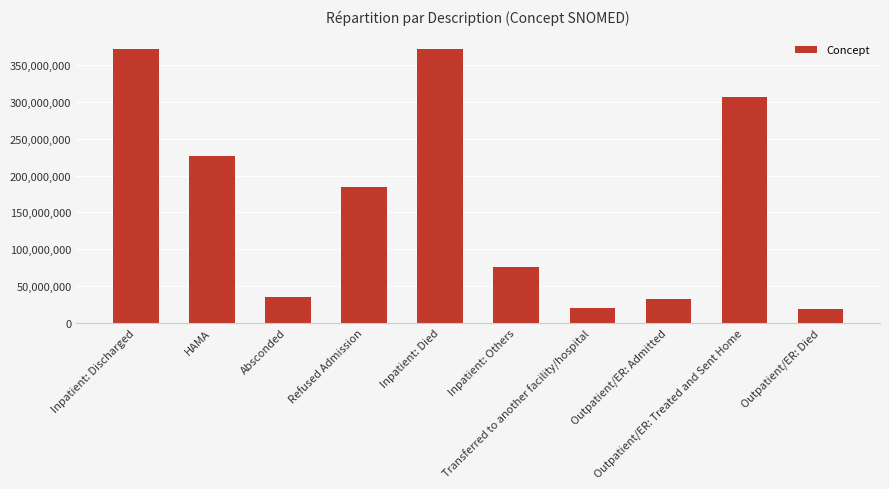

At which label does the data first exceed 183960004?

Inpatient: Discharged